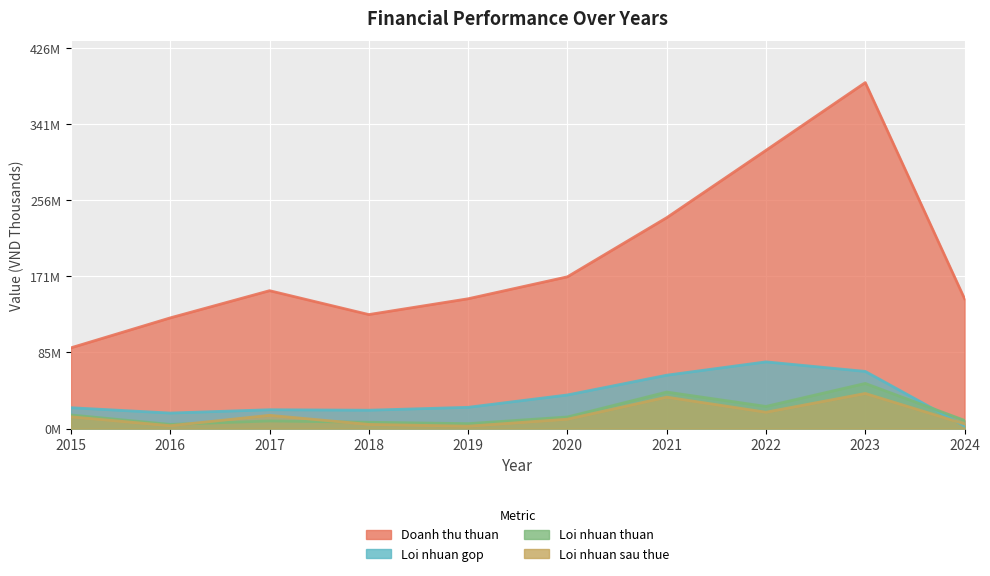

What is the spread (max minus min) of values at 2018?

123.1